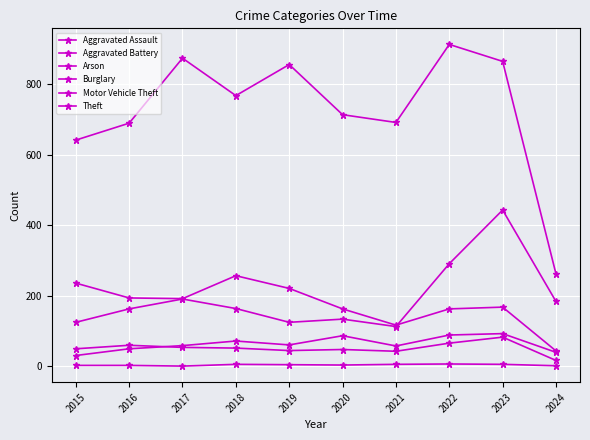

How many distinct data groups are displayed?

6